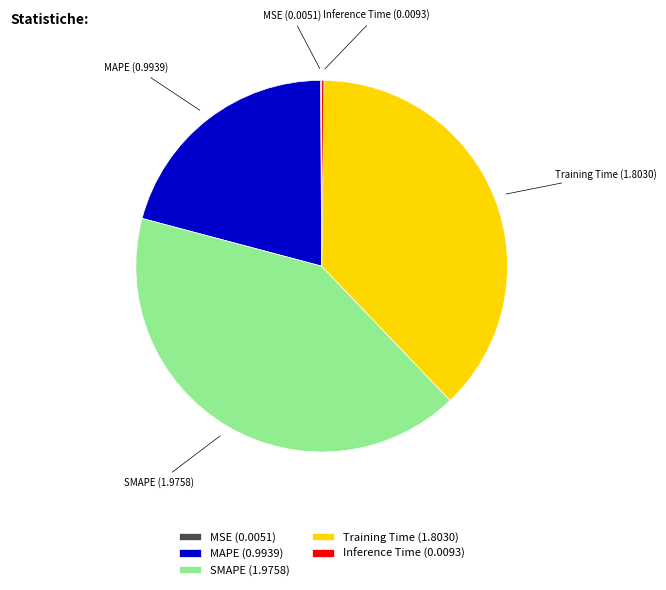

True or false: Training Time (1.8030) accounts for 31% of the total.

False